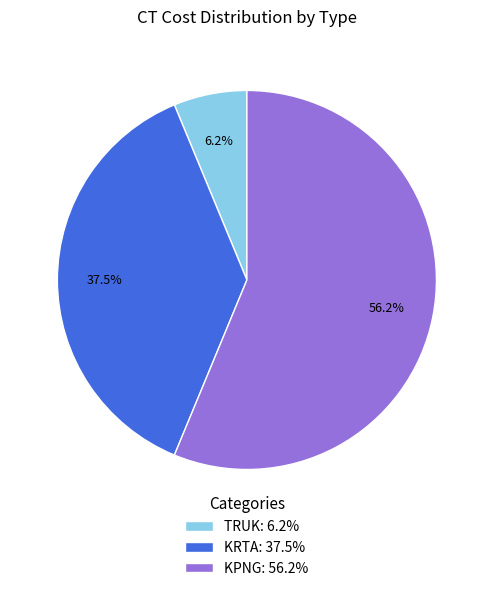

True or false: TRUK accounts for 6% of the total.

True